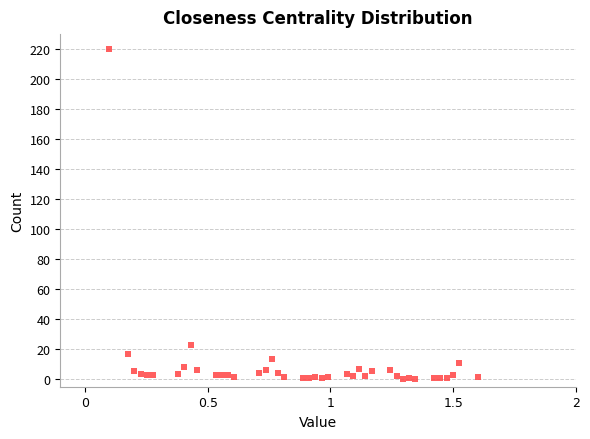

What is the range of Y values (max minus min)?

220.0